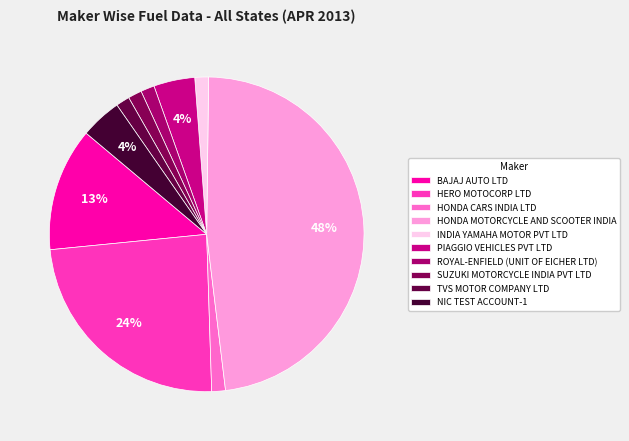

Does any single category account for the majority?

No